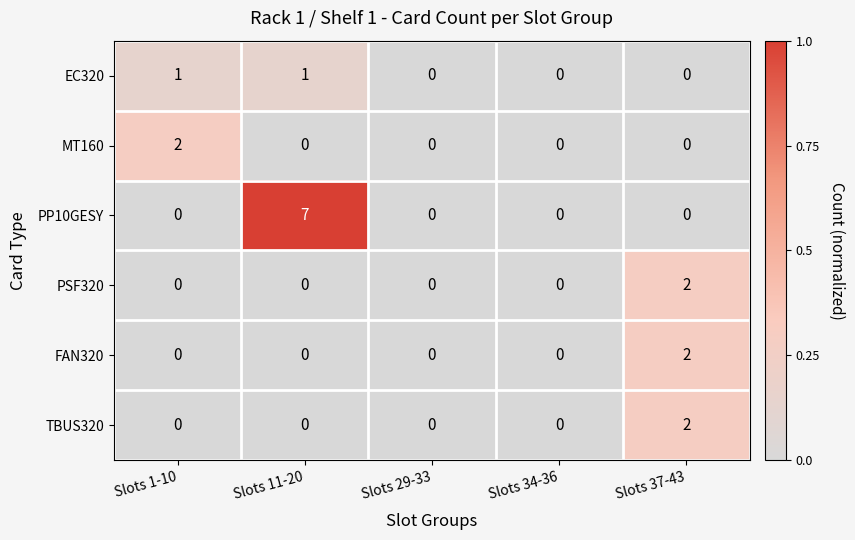

Reading right to left, what are all the values shown in this chart?

EC320: 0	0	0	1	1
MT160: 0	0	0	0	2
PP10GESY: 0	0	0	7	0
PSF320: 2	0	0	0	0
FAN320: 2	0	0	0	0
TBUS320: 2	0	0	0	0